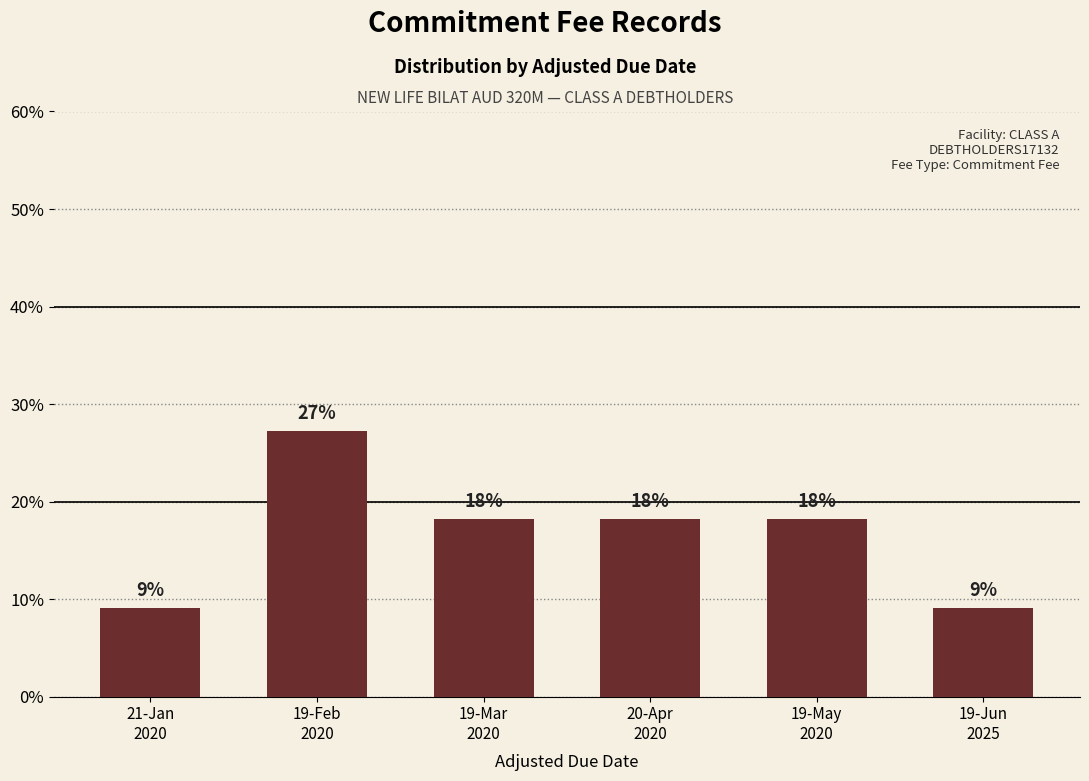

Are the bars horizontal?

No